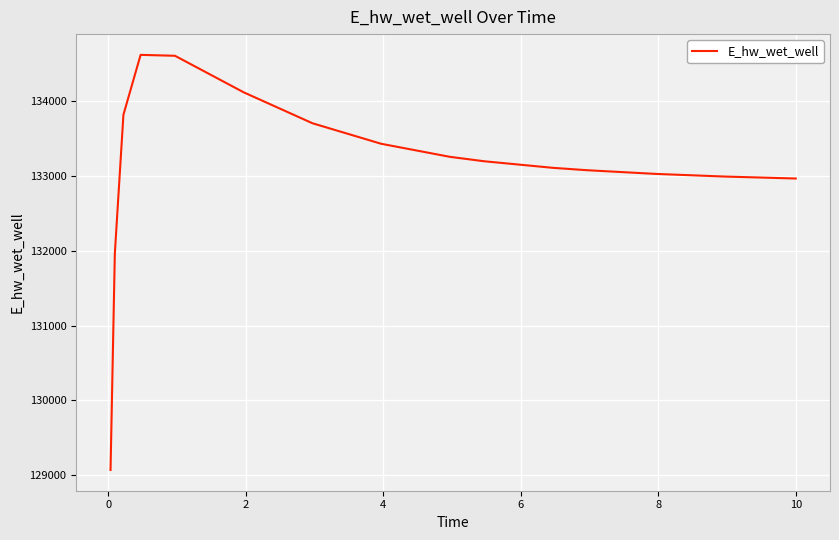

What is the greatest value displayed?

134623.9